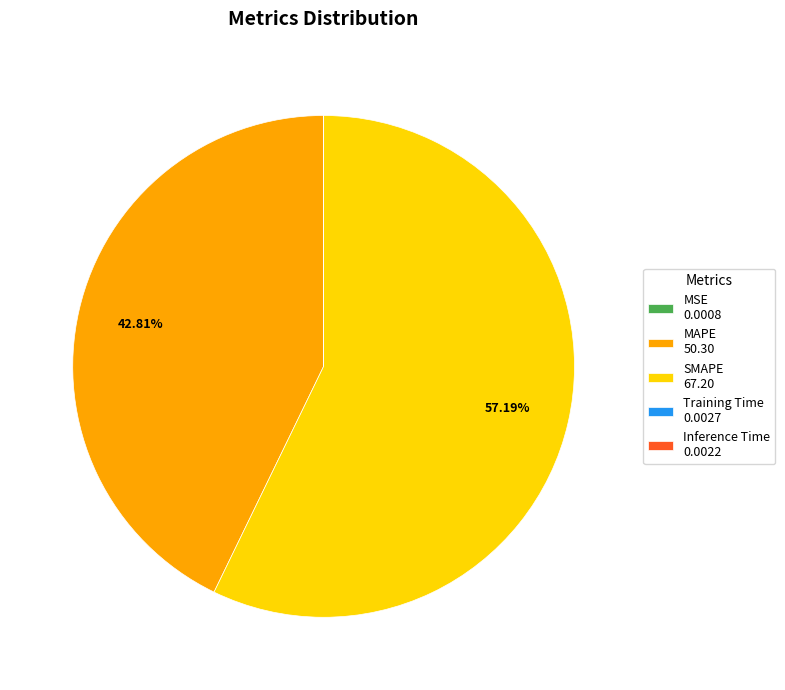

True or false: MAPE accounts for 43% of the total.

True